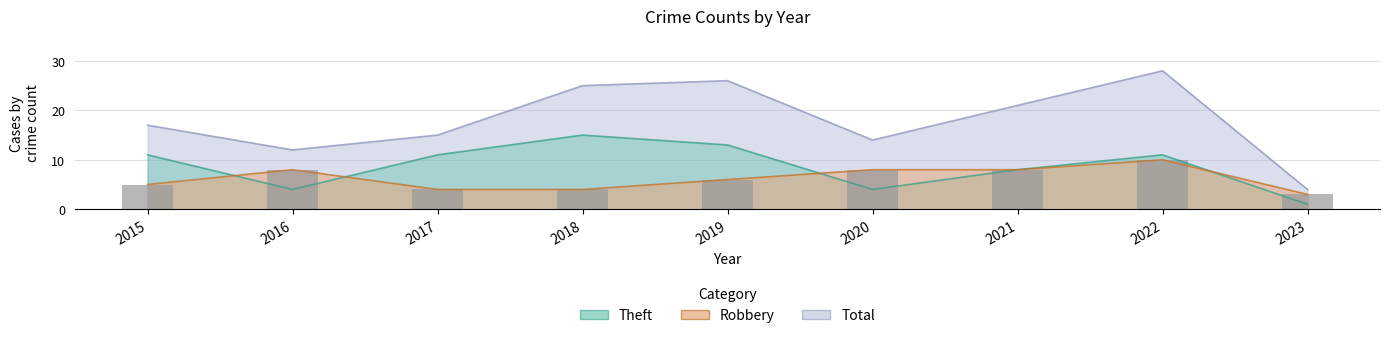

List the series in order of their overall mean, lowest first.

Robbery, Theft, Total